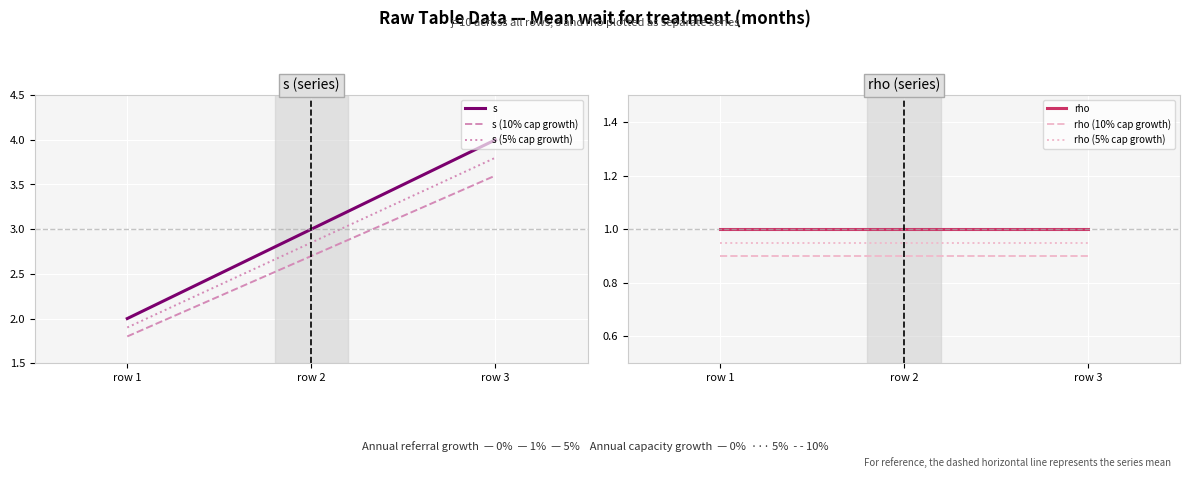

What is the spread (max minus min) of values at row 1?

1.1